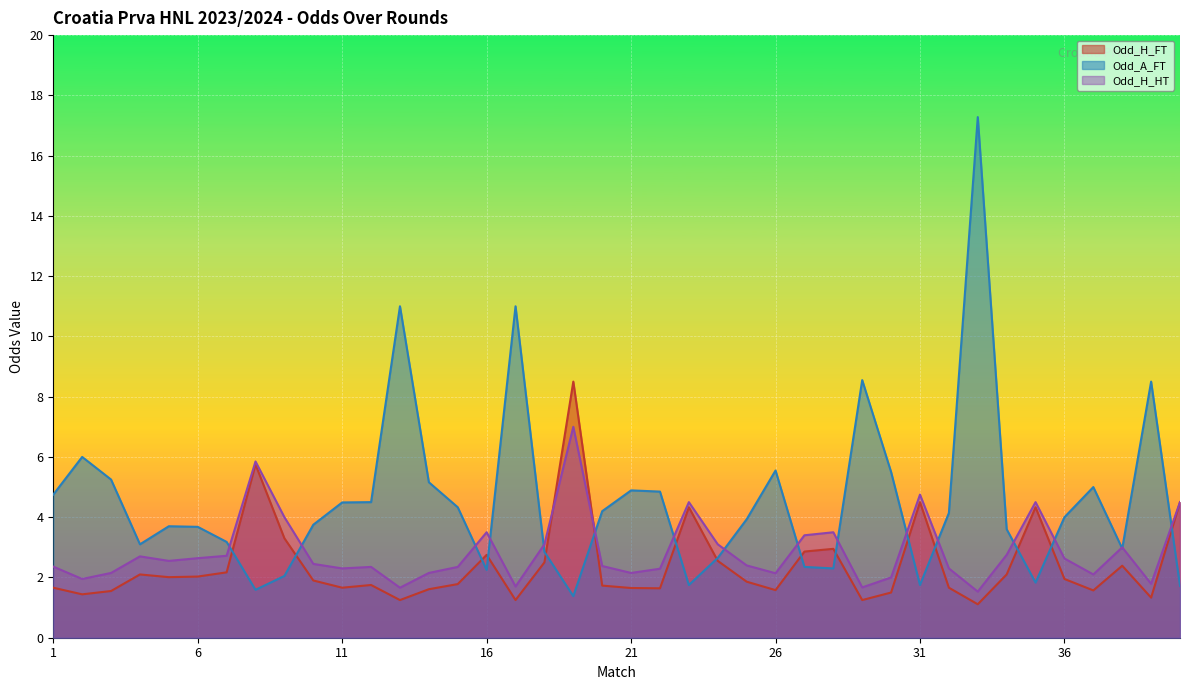

Reading right to left, extract all data points from this chart.

Odd_H_FT: 4.5	1.3	2.4	1.6	1.9	4.3	2.1	1.1	1.7	4.5	1.5	1.2	3.0	2.9	1.6	1.9	2.5	4.3	1.6	1.6	1.7	8.5	2.5	1.2	2.8	1.8	1.6	1.2	1.8	1.7	1.9	3.3	5.8	2.2	2.0	2.0	2.1	1.6	1.4	1.7
Odd_A_FT: 1.7	8.5	3.0	5.0	4.0	1.8	3.6	17.3	4.1	1.8	5.5	8.6	2.3	2.4	5.5	3.9	2.6	1.8	4.8	4.9	4.2	1.4	2.9	11.0	2.2	4.3	5.2	11.0	4.5	4.5	3.8	2.0	1.6	3.2	3.7	3.7	3.1	5.2	6.0	4.8
Odd_H_HT: 4.5	1.8	3.0	2.1	2.6	4.5	2.8	1.5	2.3	4.8	2.0	1.7	3.5	3.4	2.1	2.4	3.1	4.5	2.3	2.1	2.4	7.0	3.1	1.7	3.5	2.4	2.1	1.7	2.4	2.3	2.5	4.0	5.8	2.7	2.6	2.5	2.7	2.1	1.9	2.4